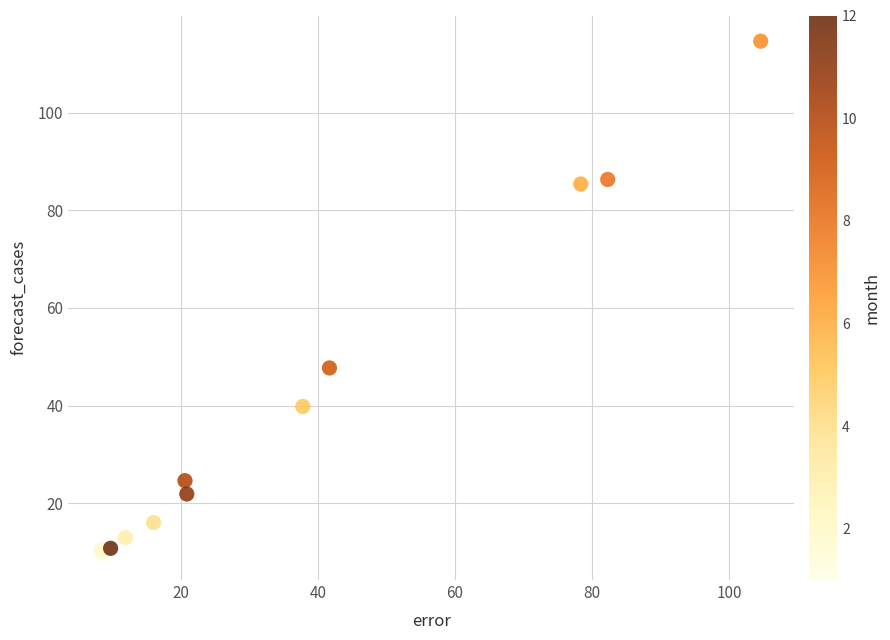

What Y value in the scatter plot is closest to 62?

47.7